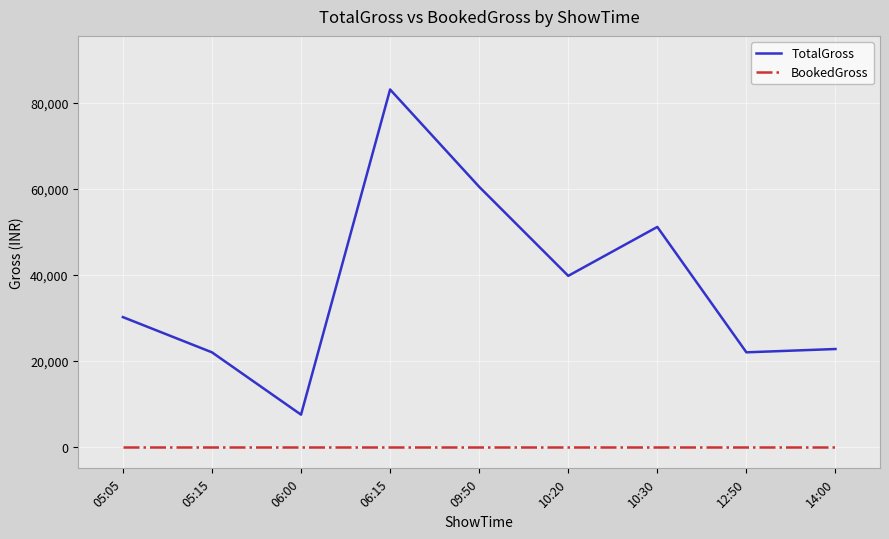

True or false: TotalGross and BookedGross intersect in this chart.

False